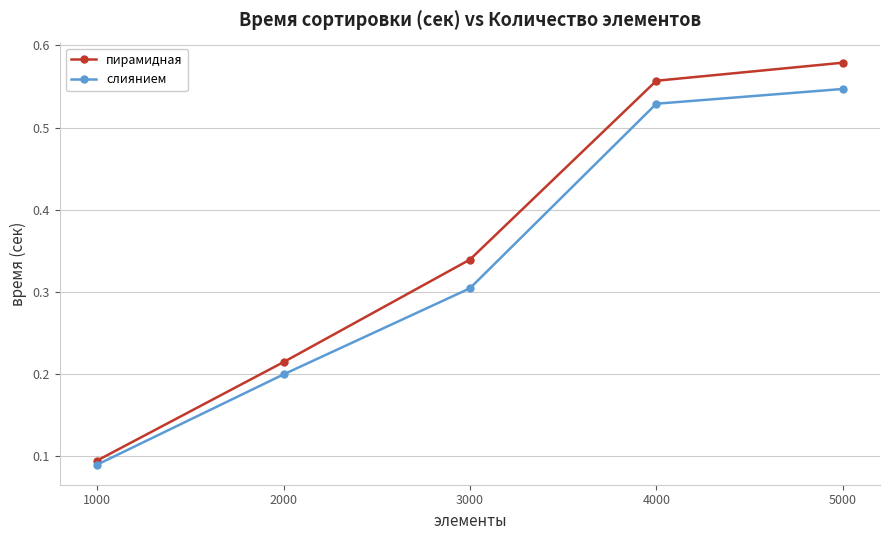

At which label is слиянием closest to 0?

1000